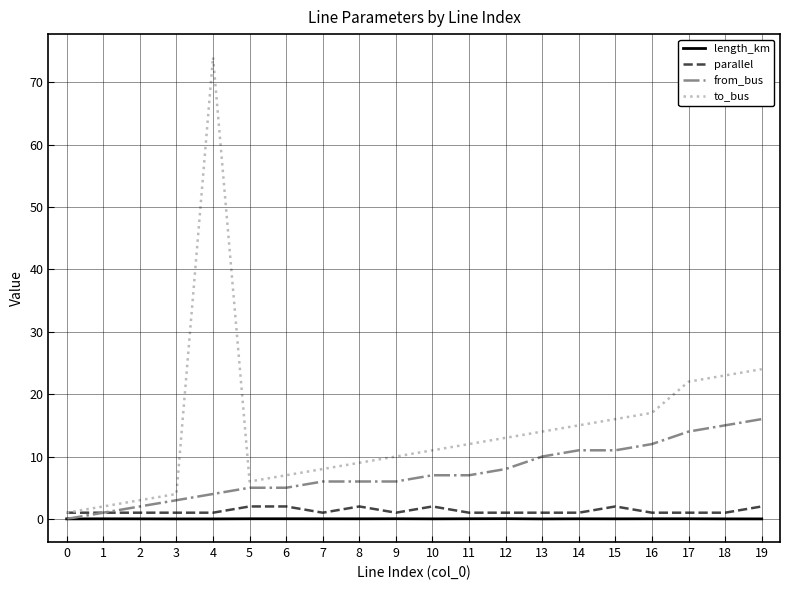

True or false: length_km and to_bus cross at least once.

False